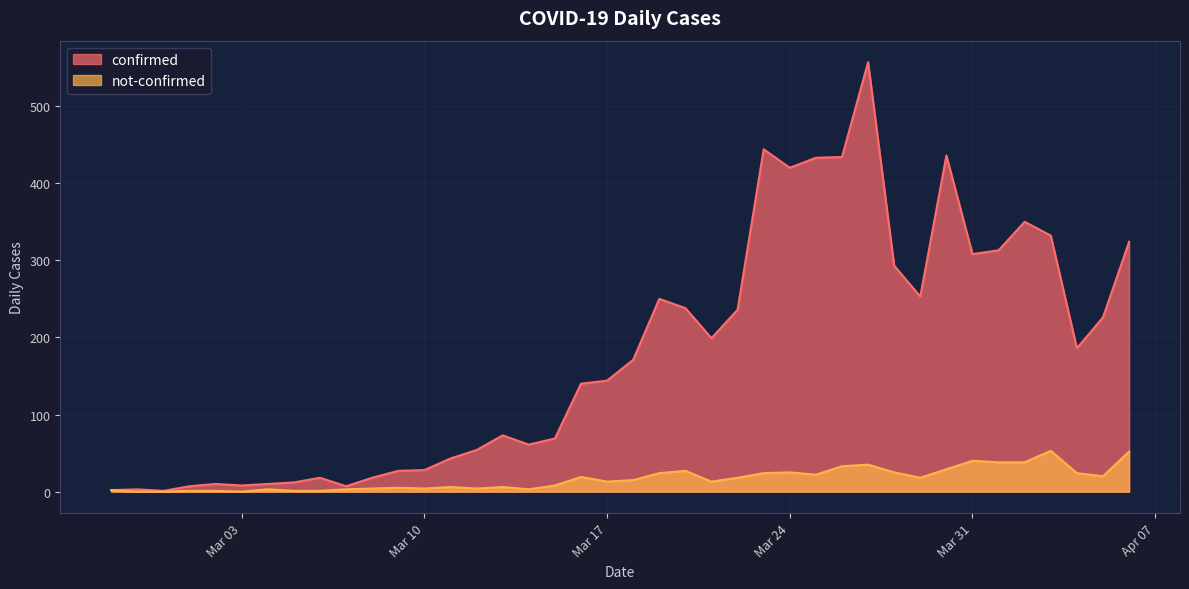

True or false: not-confirmed has a value of 32 at 2020-03-29.

False